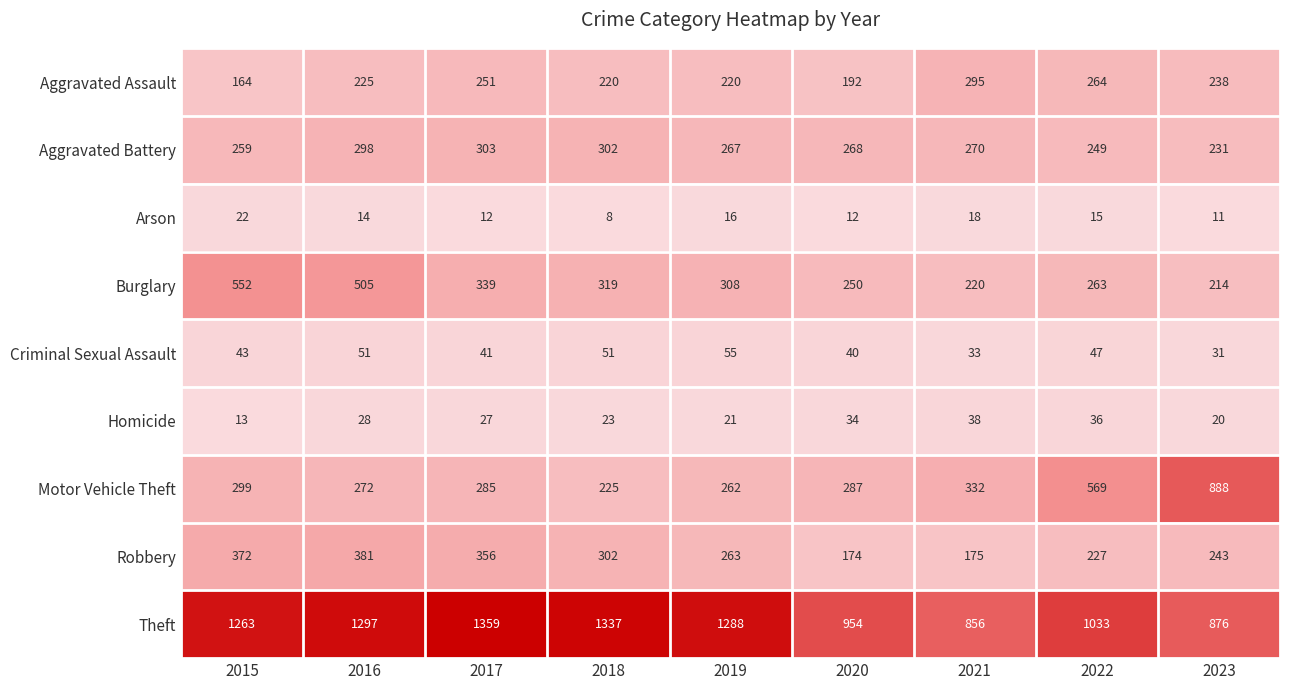

Which series has the largest total across all categories?

Theft